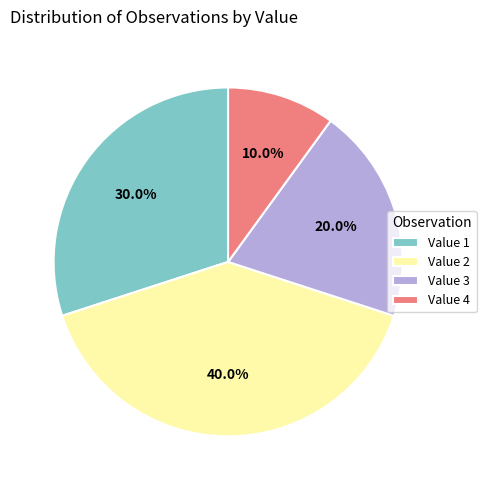

Is there any slice that represents more than half of the pie?

No